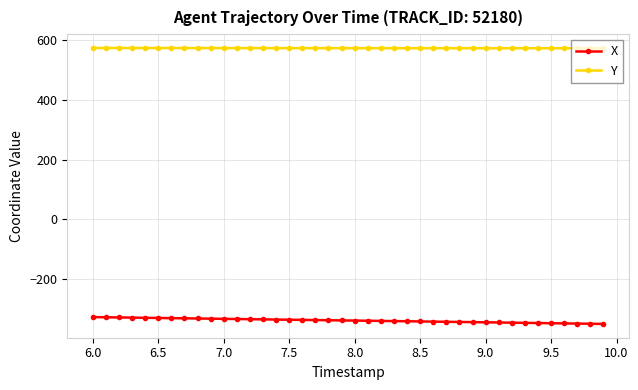

True or false: Y and X intersect in this chart.

False